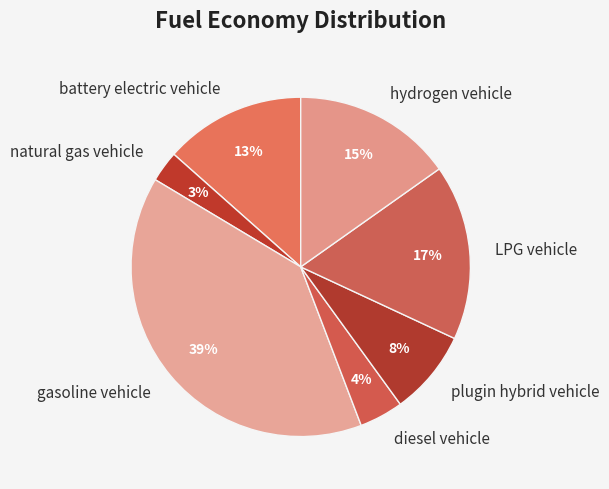

Rank the categories by value from lowest to highest.

natural gas vehicle, diesel vehicle, plugin hybrid vehicle, battery electric vehicle, hydrogen vehicle, LPG vehicle, gasoline vehicle